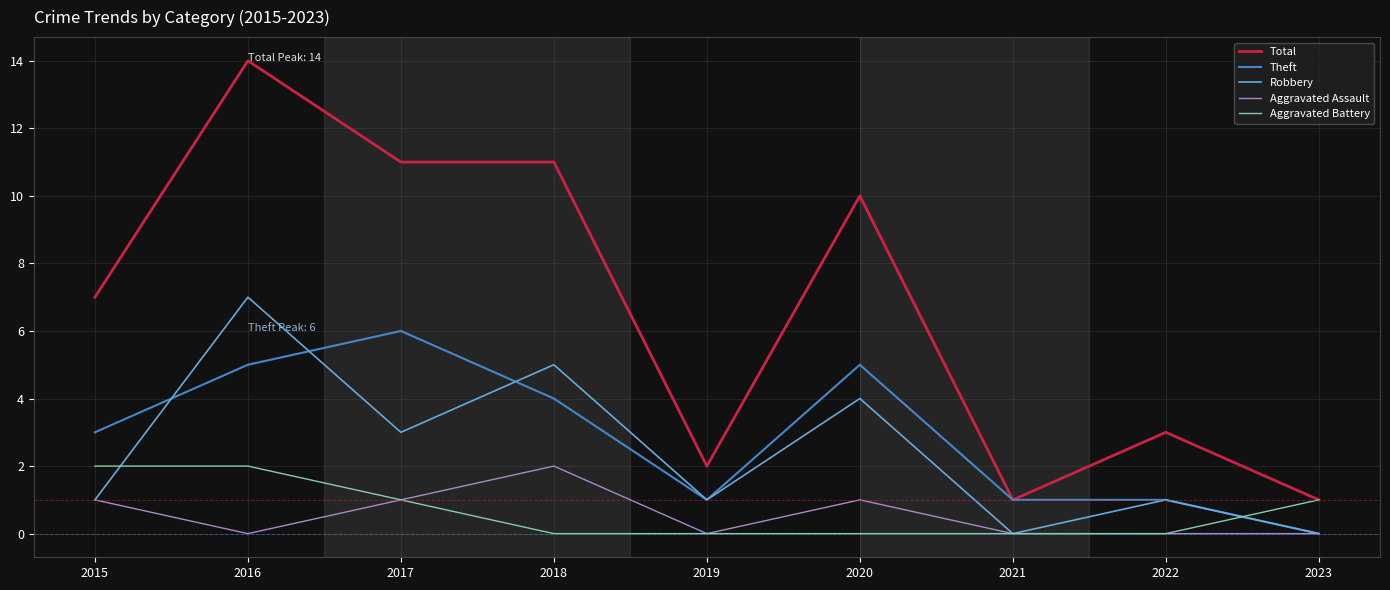

How many distinct data groups are displayed?

5